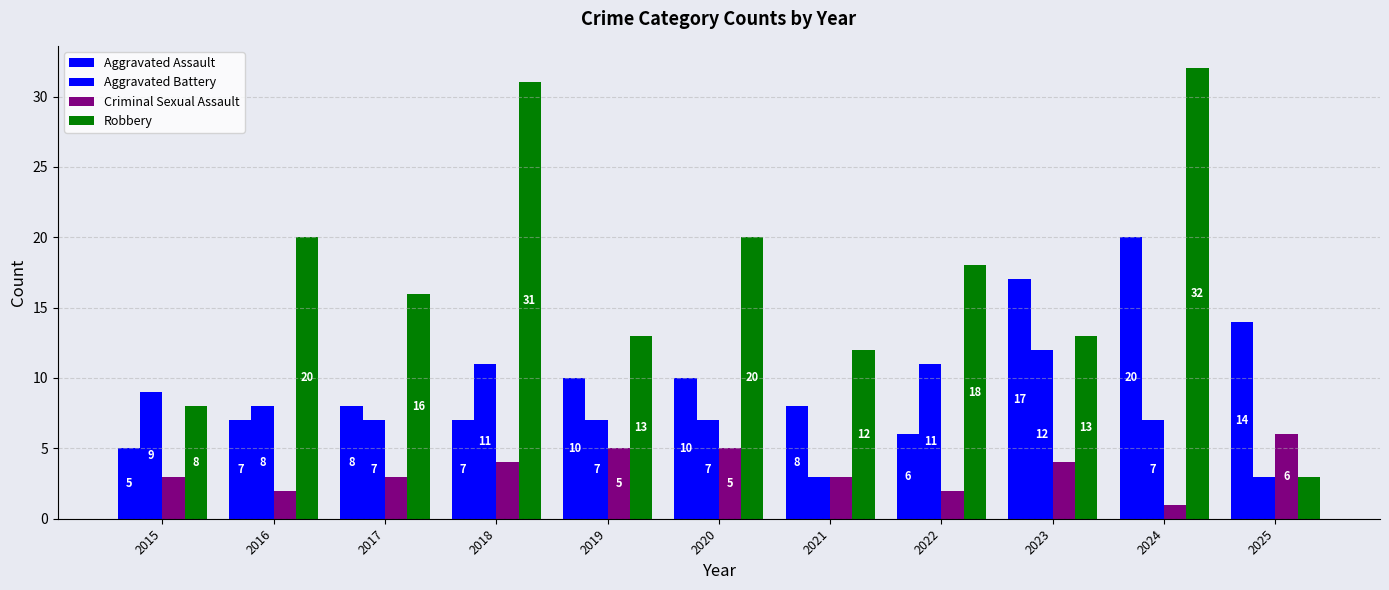

At which label is Aggravated Assault closest to 12?

2019